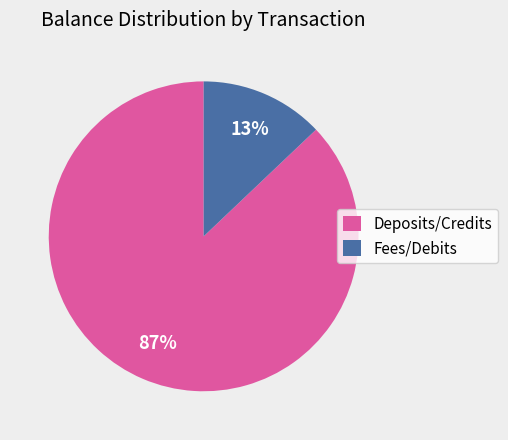

Which category has the smallest portion of the pie?

Fees/Debits